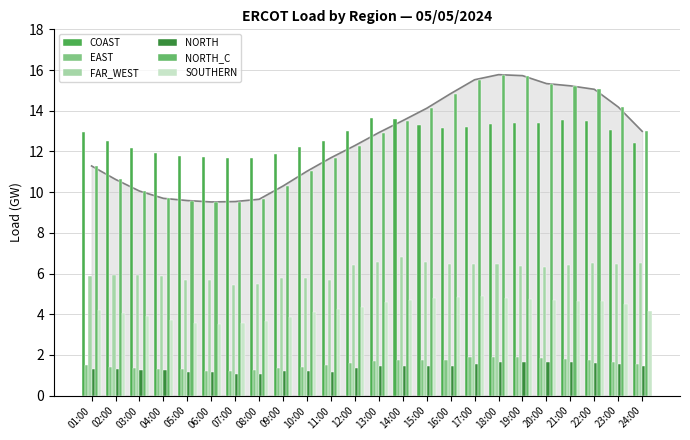

Reading left to right, extract all data points from this chart.

COAST: 01:00=13.0	02:00=12.5	03:00=12.2	04:00=11.9	05:00=11.8	06:00=11.7	07:00=11.7	08:00=11.7	09:00=11.9	10:00=12.2	11:00=12.5	12:00=13.0	13:00=13.7	14:00=13.6	15:00=13.3	16:00=13.2	17:00=13.2	18:00=13.3	19:00=13.4	20:00=13.4	21:00=13.5	22:00=13.5	23:00=13.0	24:00=12.4
EAST: 01:00=1.5	02:00=1.4	03:00=1.4	04:00=1.3	05:00=1.3	06:00=1.2	07:00=1.2	08:00=1.2	09:00=1.4	10:00=1.4	11:00=1.5	12:00=1.6	13:00=1.7	14:00=1.8	15:00=1.8	16:00=1.7	17:00=1.9	18:00=1.9	19:00=1.9	20:00=1.9	21:00=1.8	22:00=1.7	23:00=1.7	24:00=1.5
FAR_WEST: 01:00=5.9	02:00=5.9	03:00=5.9	04:00=5.9	05:00=5.7	06:00=5.7	07:00=5.5	08:00=5.5	09:00=5.8	10:00=5.8	11:00=5.7	12:00=6.4	13:00=6.6	14:00=6.8	15:00=6.6	16:00=6.5	17:00=6.5	18:00=6.5	19:00=6.4	20:00=6.3	21:00=6.4	22:00=6.5	23:00=6.5	24:00=6.5
NORTH: 01:00=1.3	02:00=1.3	03:00=1.3	04:00=1.3	05:00=1.1	06:00=1.2	07:00=1.1	08:00=1.1	09:00=1.2	10:00=1.2	11:00=1.2	12:00=1.4	13:00=1.5	14:00=1.5	15:00=1.5	16:00=1.5	17:00=1.5	18:00=1.7	19:00=1.7	20:00=1.6	21:00=1.6	22:00=1.6	23:00=1.5	24:00=1.4
NORTH_C: 01:00=11.3	02:00=10.6	03:00=10.1	04:00=9.7	05:00=9.6	06:00=9.5	07:00=9.5	08:00=9.7	09:00=10.3	10:00=11.0	11:00=11.7	12:00=12.3	13:00=12.9	14:00=13.5	15:00=14.1	16:00=14.8	17:00=15.5	18:00=15.8	19:00=15.7	20:00=15.3	21:00=15.2	22:00=15.1	23:00=14.2	24:00=13.0
SOUTHERN: 01:00=4.2	02:00=4.0	03:00=3.9	04:00=3.7	05:00=3.6	06:00=3.5	07:00=3.6	08:00=3.6	09:00=3.9	10:00=4.1	11:00=4.3	12:00=4.4	13:00=4.6	14:00=4.7	15:00=4.8	16:00=4.9	17:00=4.9	18:00=4.8	19:00=4.7	20:00=4.7	21:00=4.7	22:00=4.6	23:00=4.5	24:00=4.2